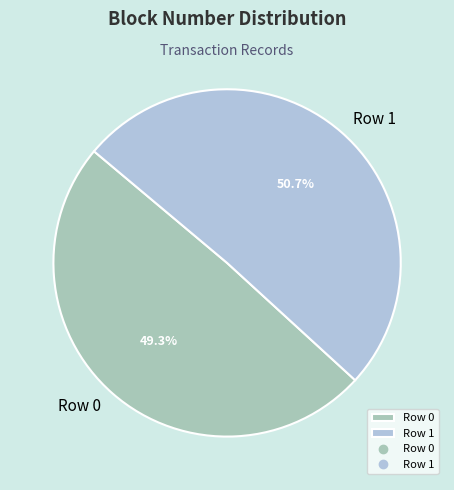

Combined, what portion of the pie is Row 0 and Row 1?

100.0%